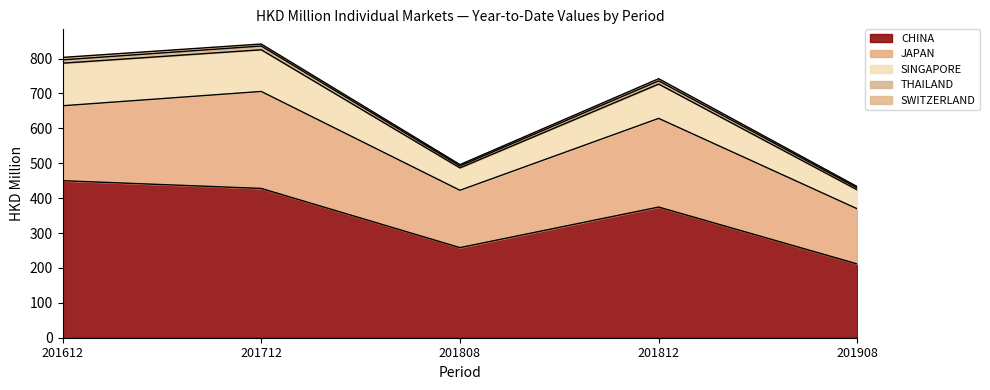

What is the highest value of the CHINA series?

450.0